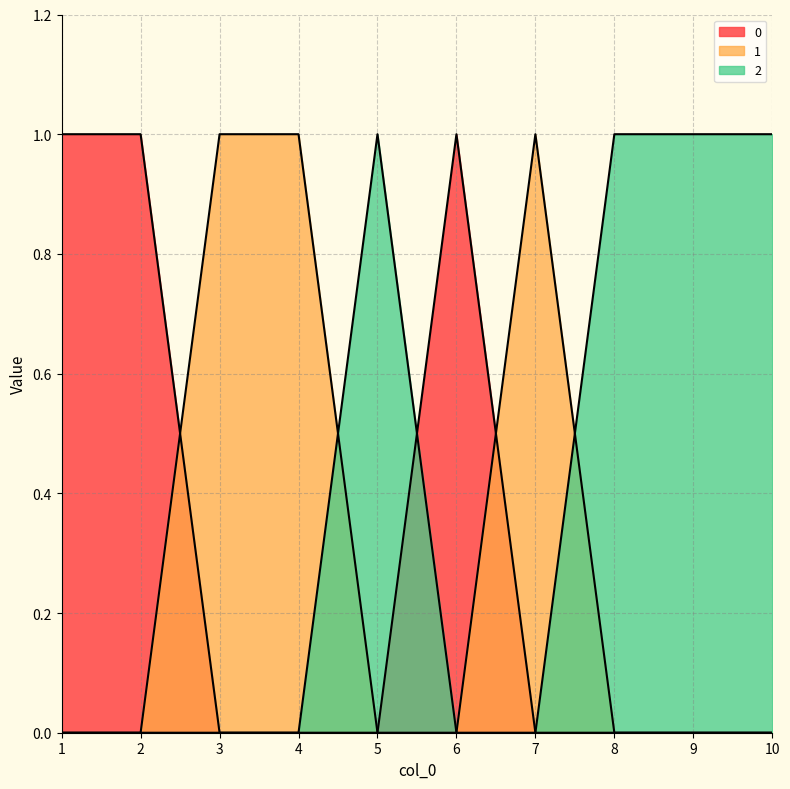

What is the difference between the 2 values at 9 and 1?

1